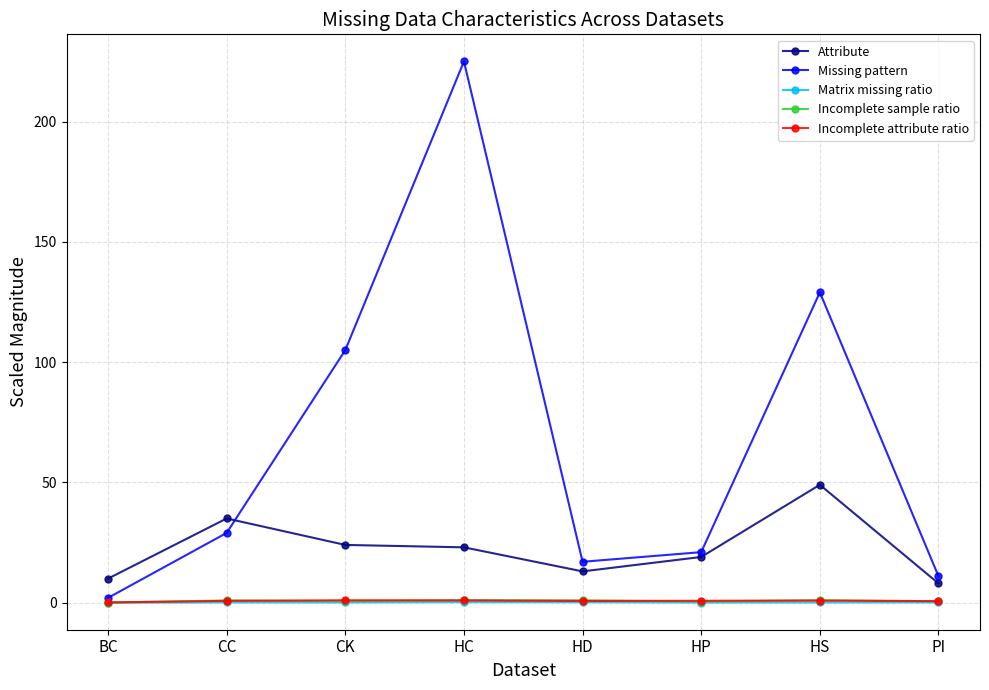

What is the total value across all series at PI?

20.3